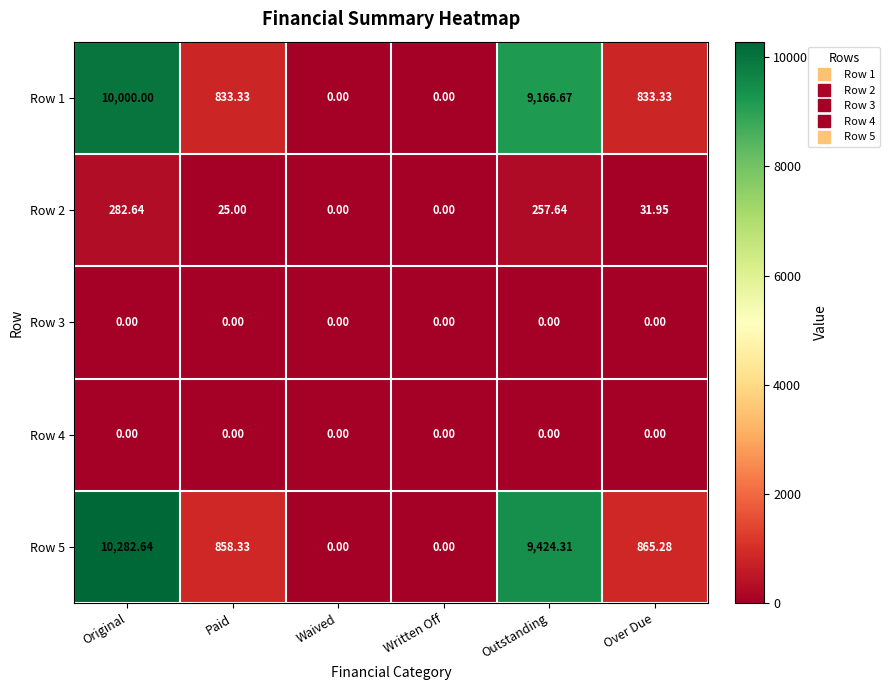

Which category has the highest value across all series?

Original